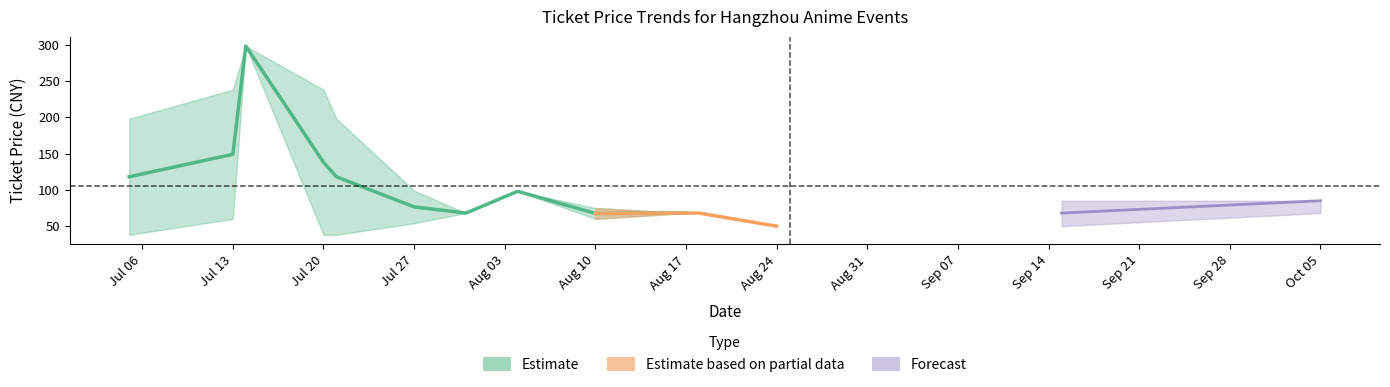

True or false: mid_price and max_price intersect in this chart.

False